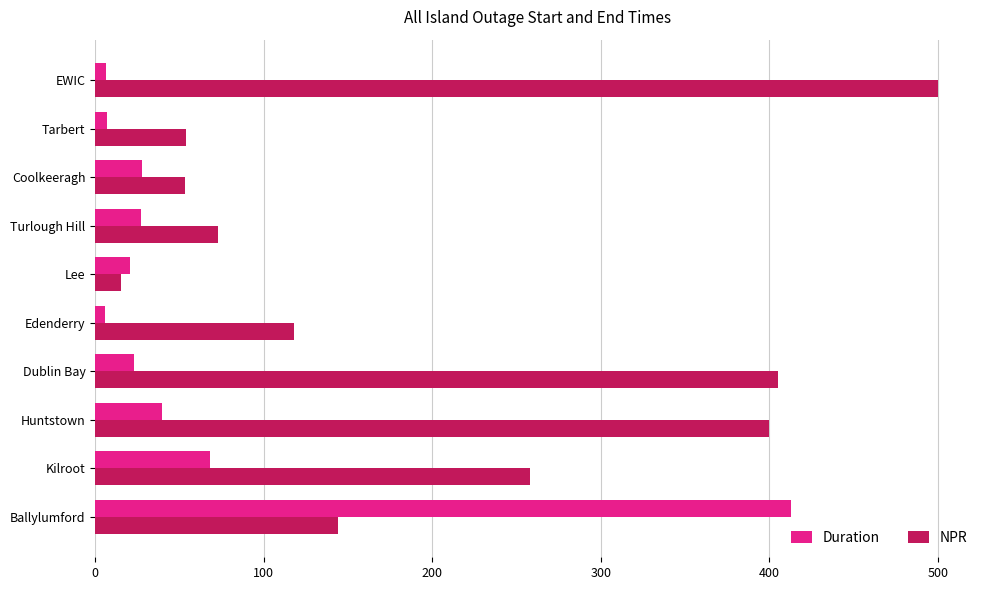

Rank the series by their maximum value, from lowest to highest.

Duration, NPR